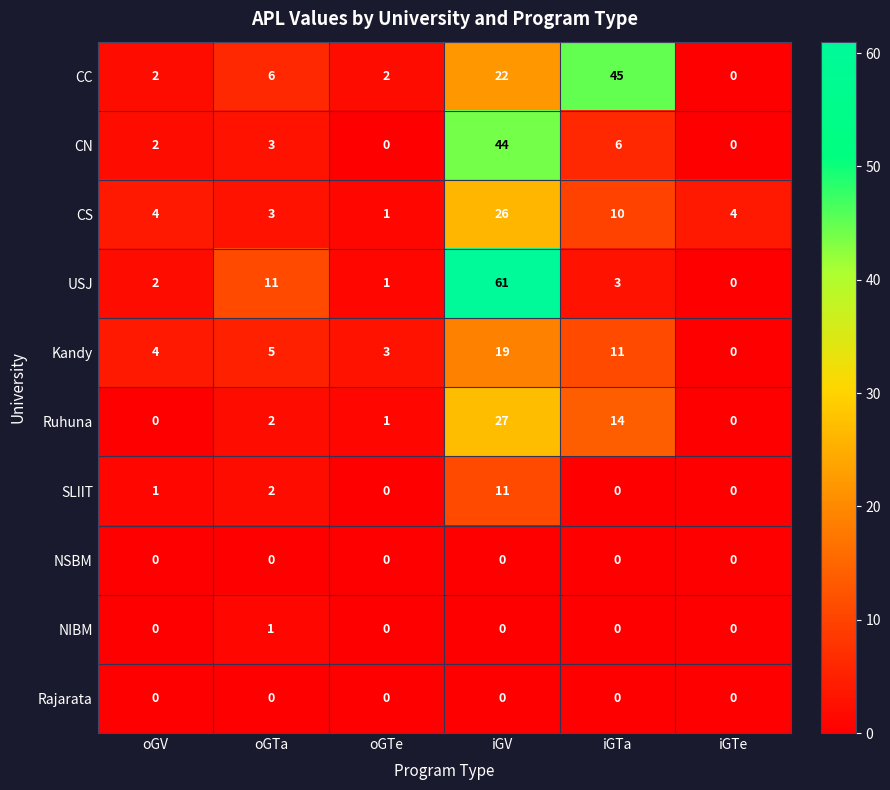

What is the maximum value shown in the chart?

61